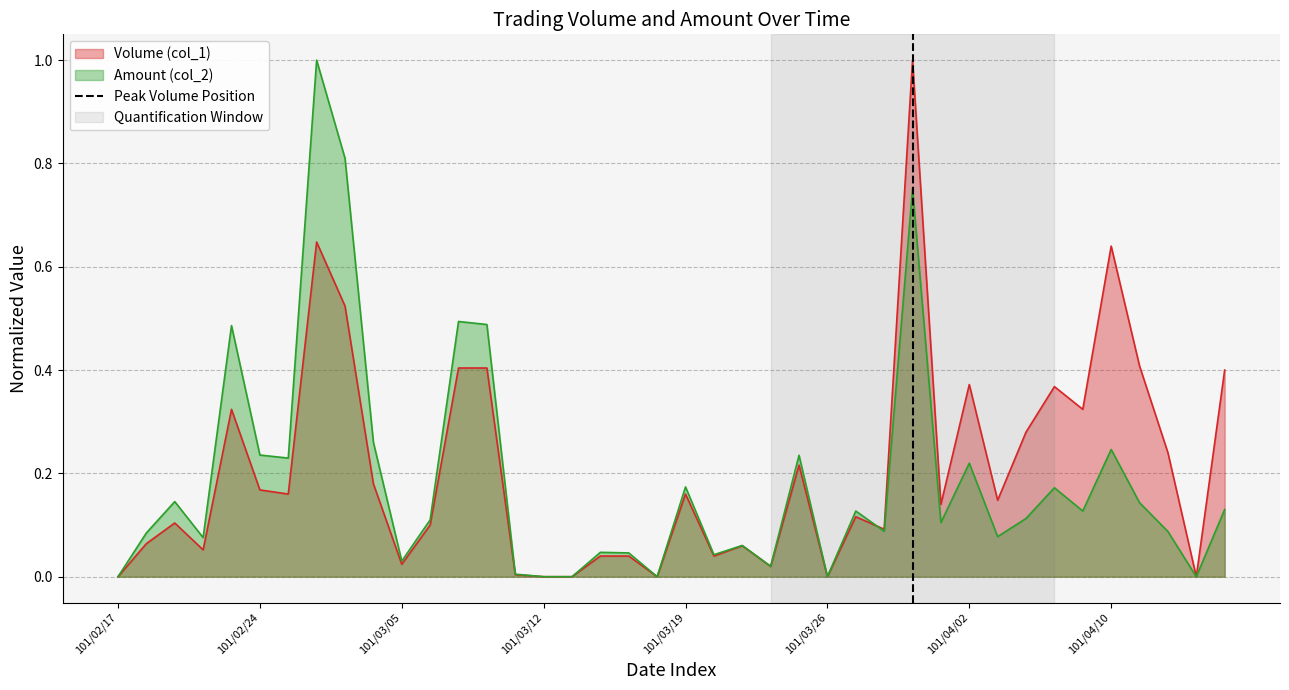

What is the maximum value for Amount (col_2)?

1.0